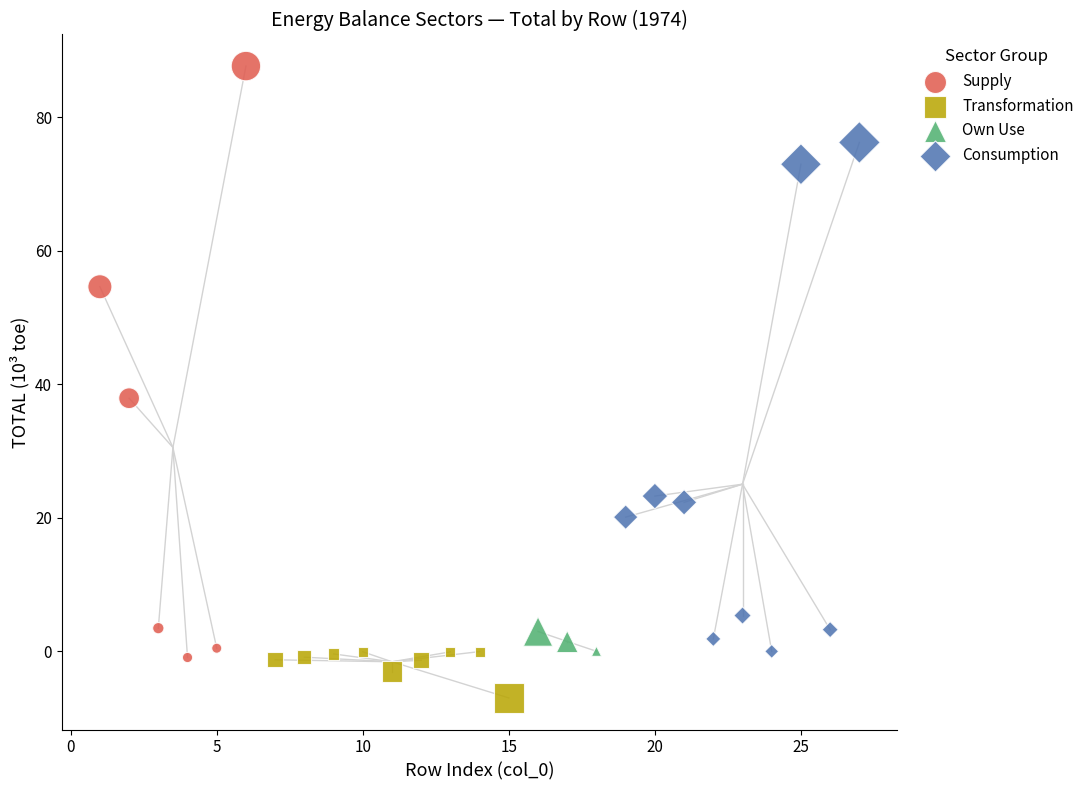

What are all the series names shown in the legend?

Supply, Transformation, Own Use, Consumption